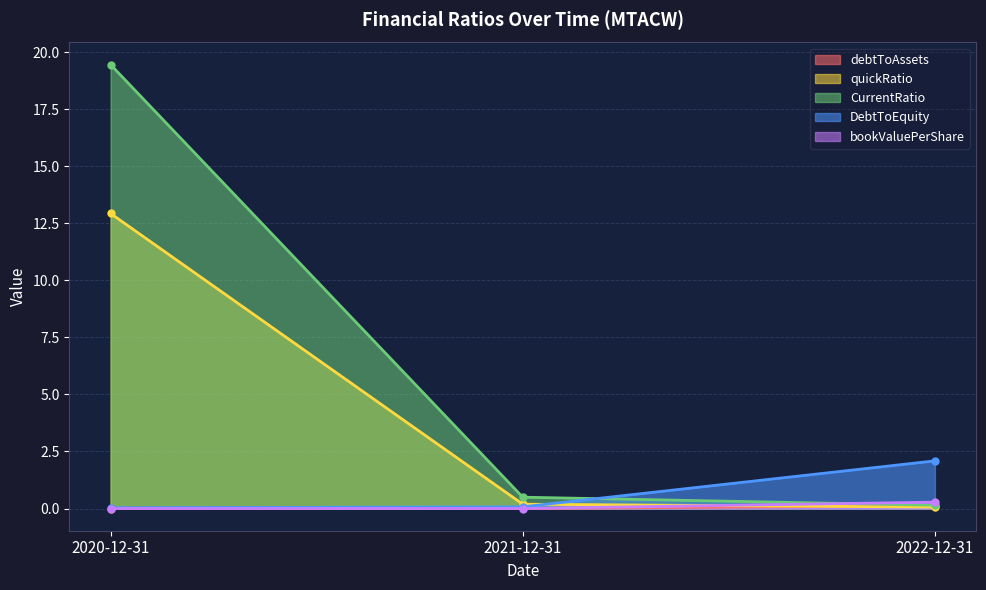

List the series in order of their peak value, lowest first.

debtToAssets, bookValuePerShare, DebtToEquity, quickRatio, CurrentRatio